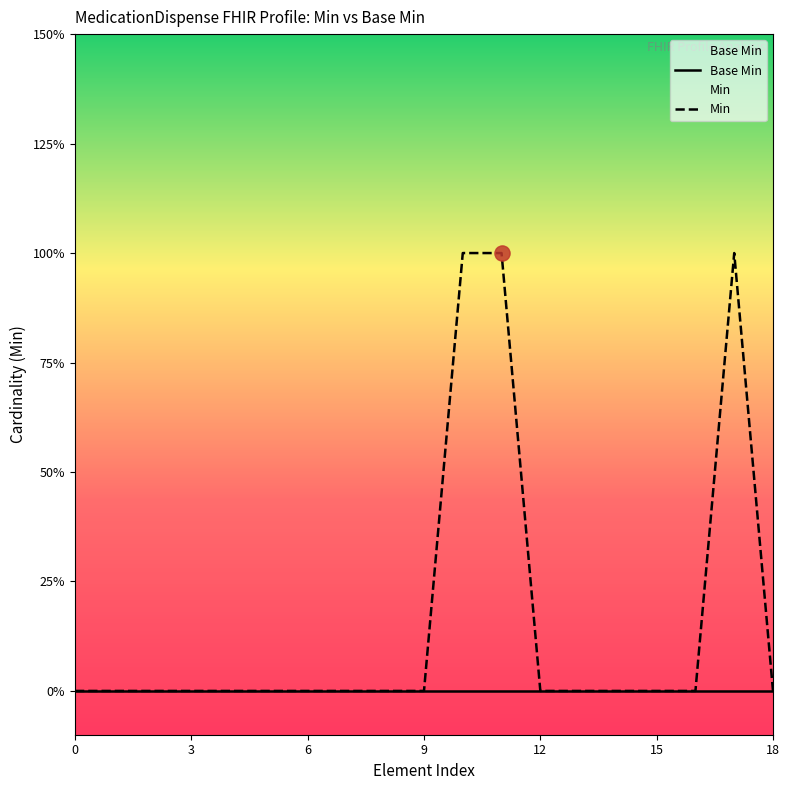

What are all the series names shown in the legend?

Base Min, Min